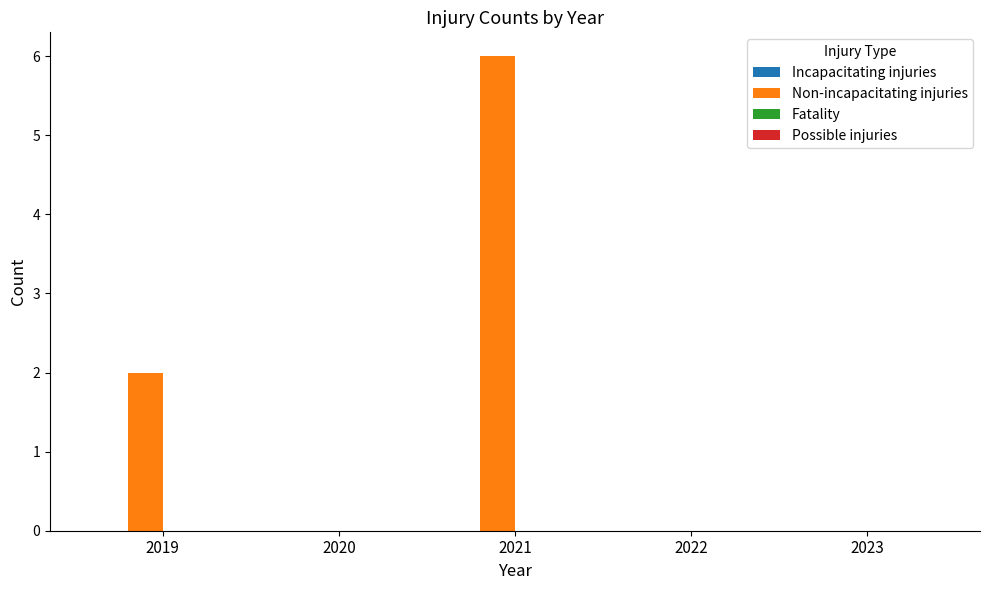

What is the sum of all values?

8